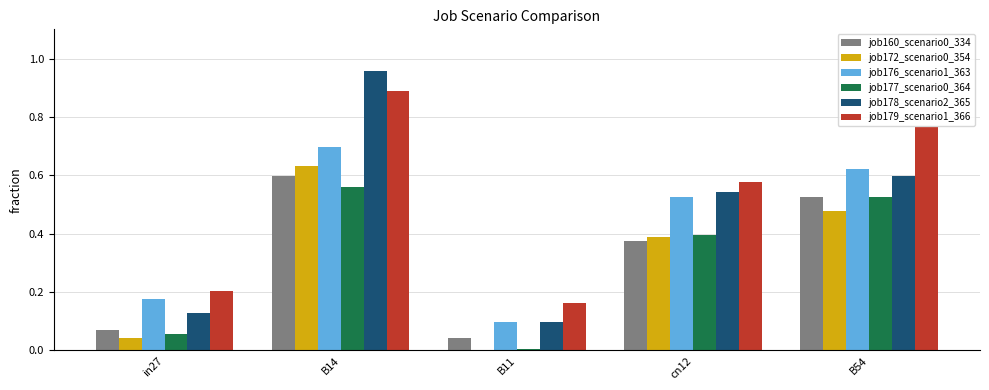

What is the sum of all job172_scenario0_354 values?

1.5